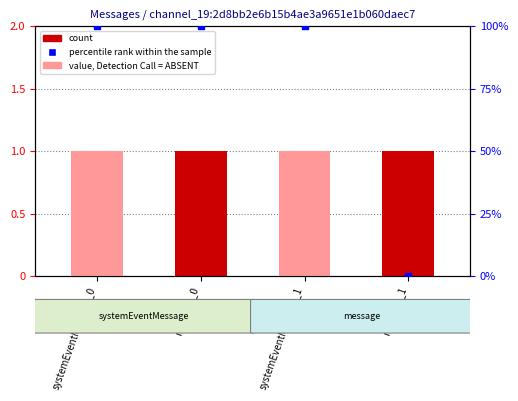

Which series has the largest total across all categories?

percentile rank within the sample